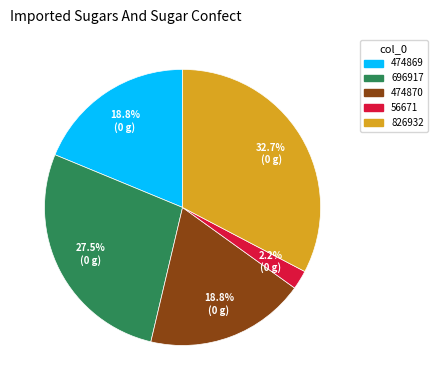

What is the smallest slice in the pie chart?

56671